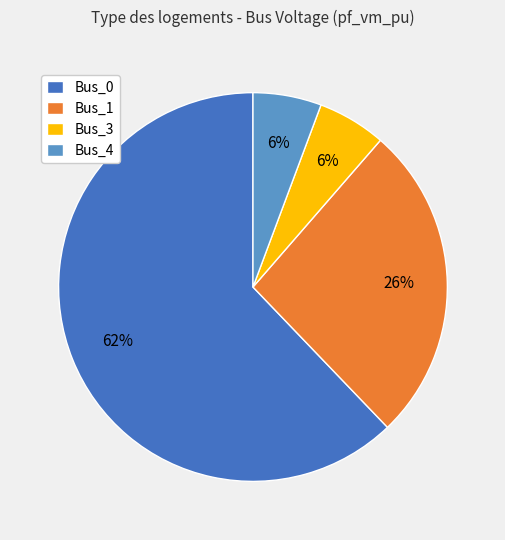

Do Bus_0 and Bus_1 together represent more than half of the pie?

Yes